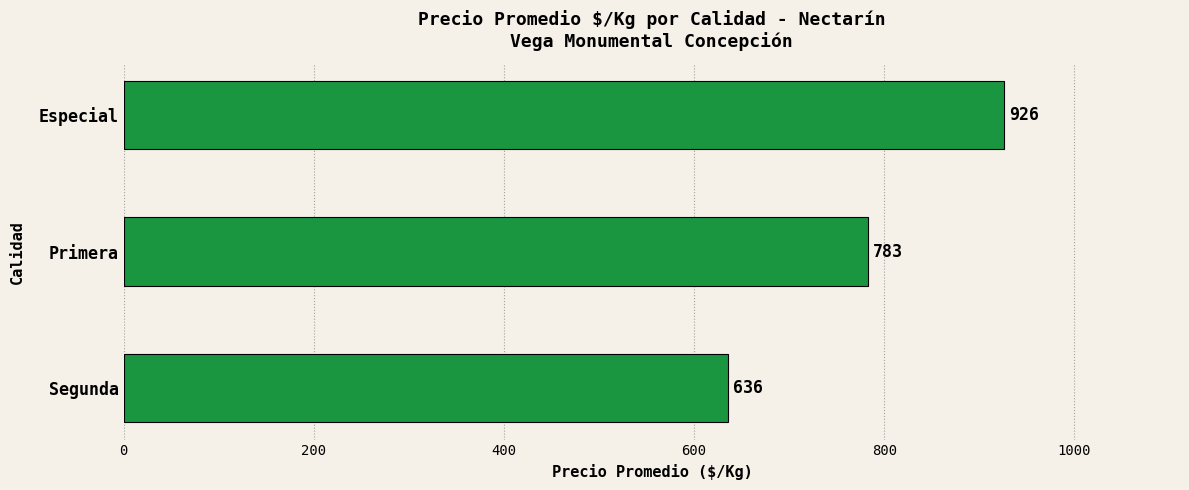

Count the number of data series in this chart.

1